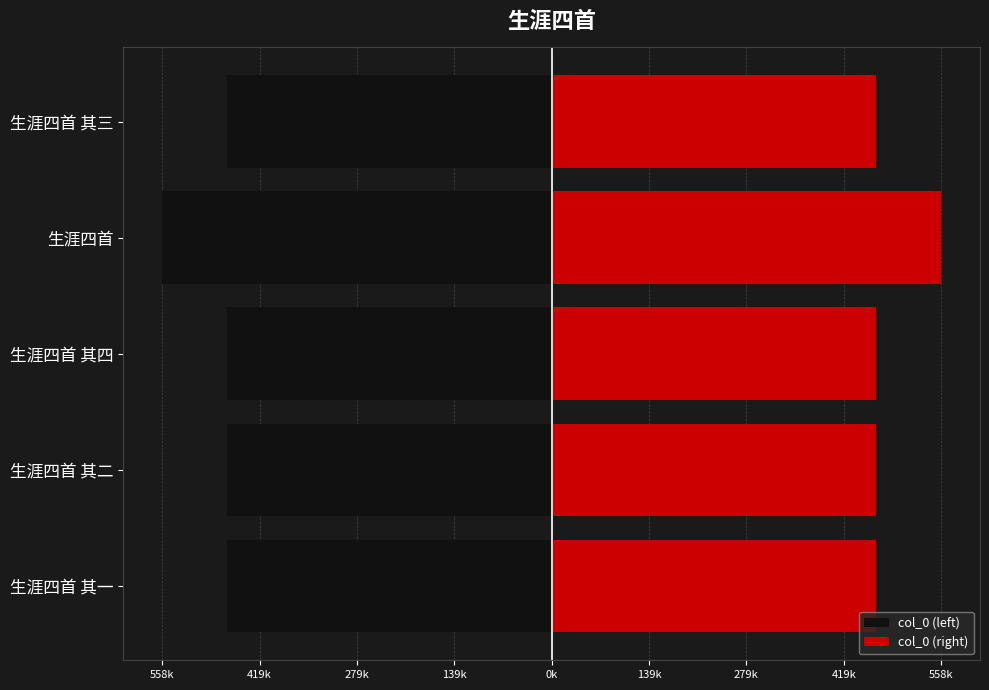

List the series in order of their overall mean, highest first.

col_0 (right), col_0 (left)